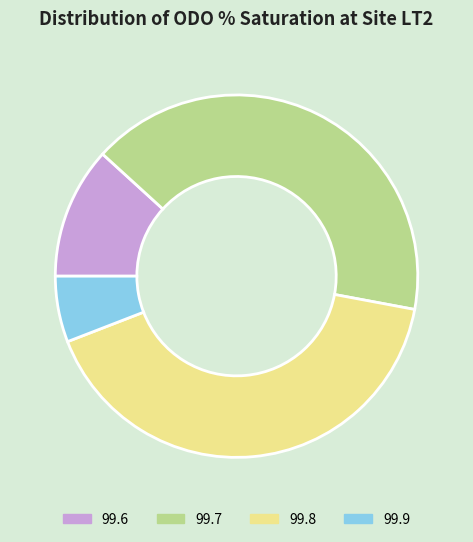

Does 99.7 account for over 50% of the chart?

No